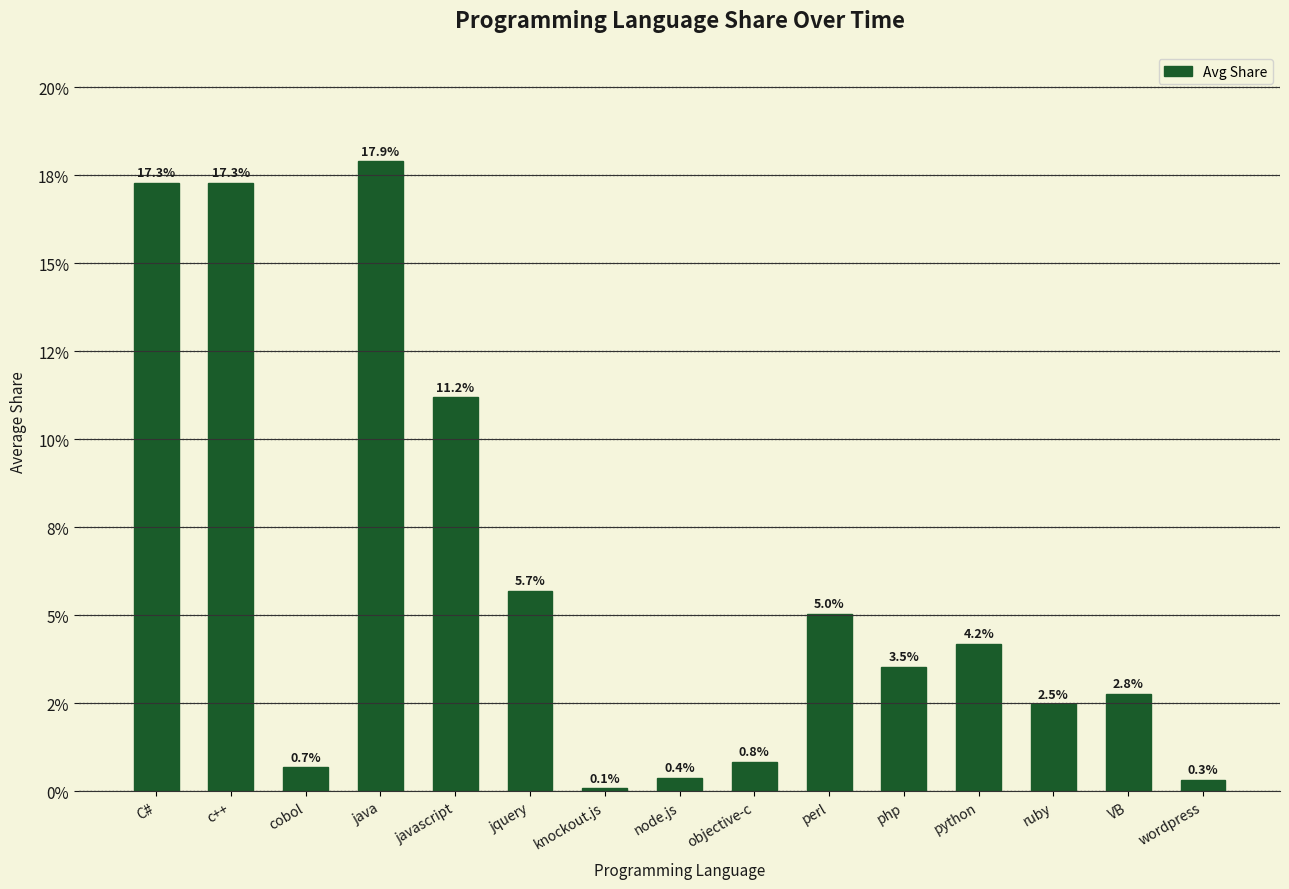

Are the bars horizontal?

No